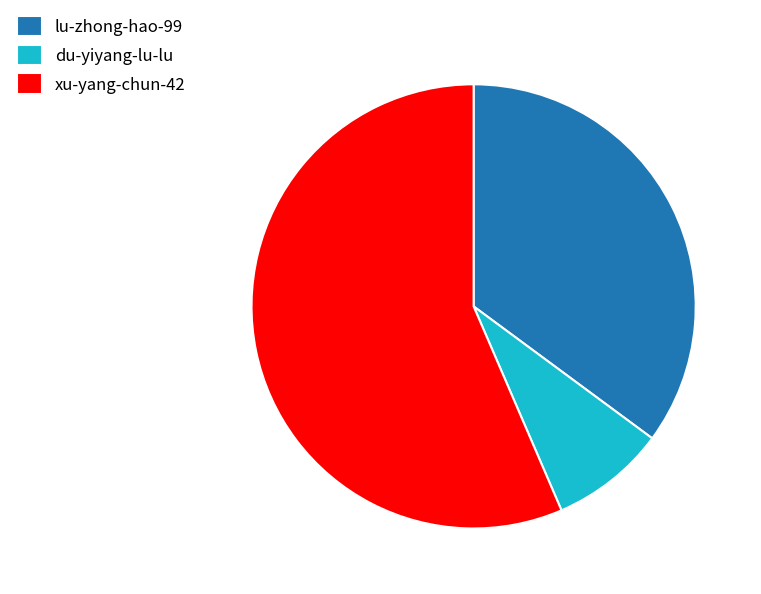

Is the sum of du-yiyang-lu-lu and xu-yang-chun-42 greater than half?

Yes